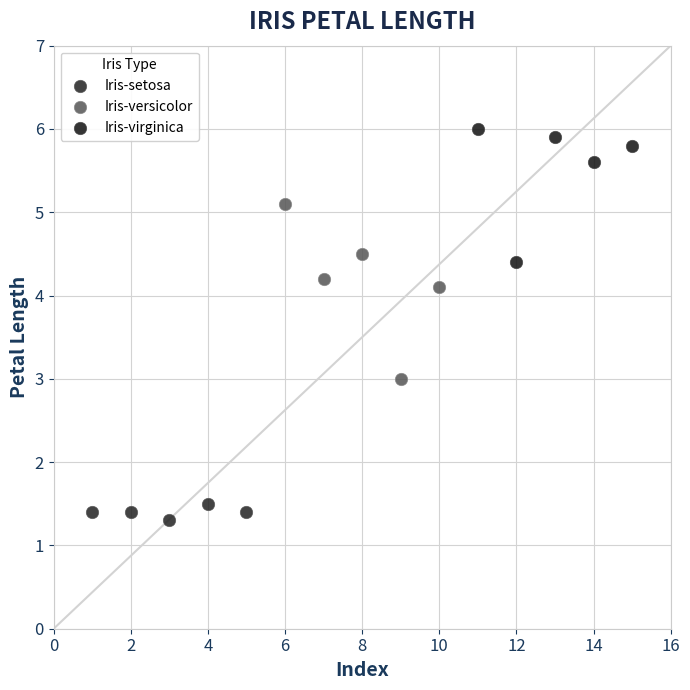

Which series contains the lowest Y value?

Iris-setosa